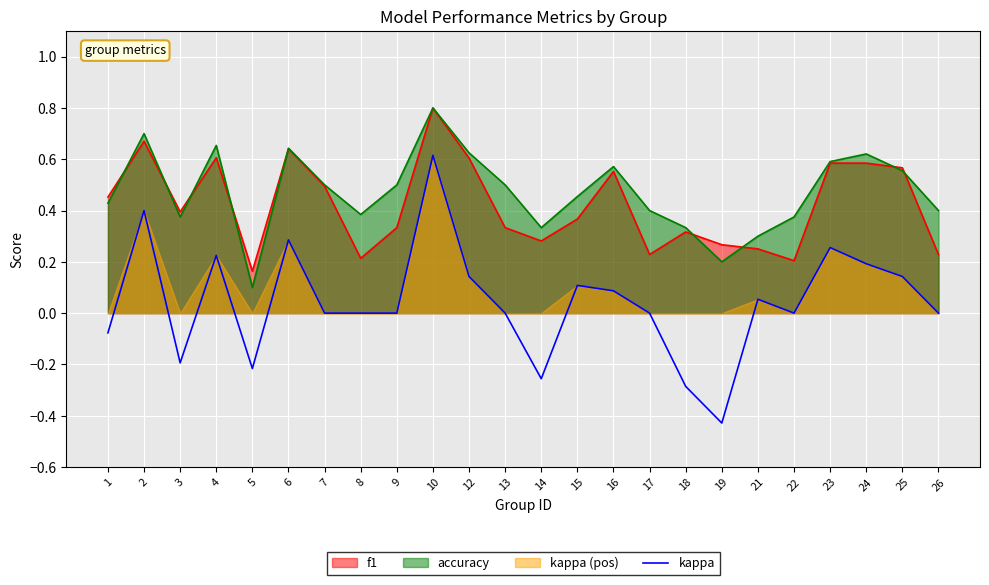

The value of kappa at 3 is -0.3. True or false?

False